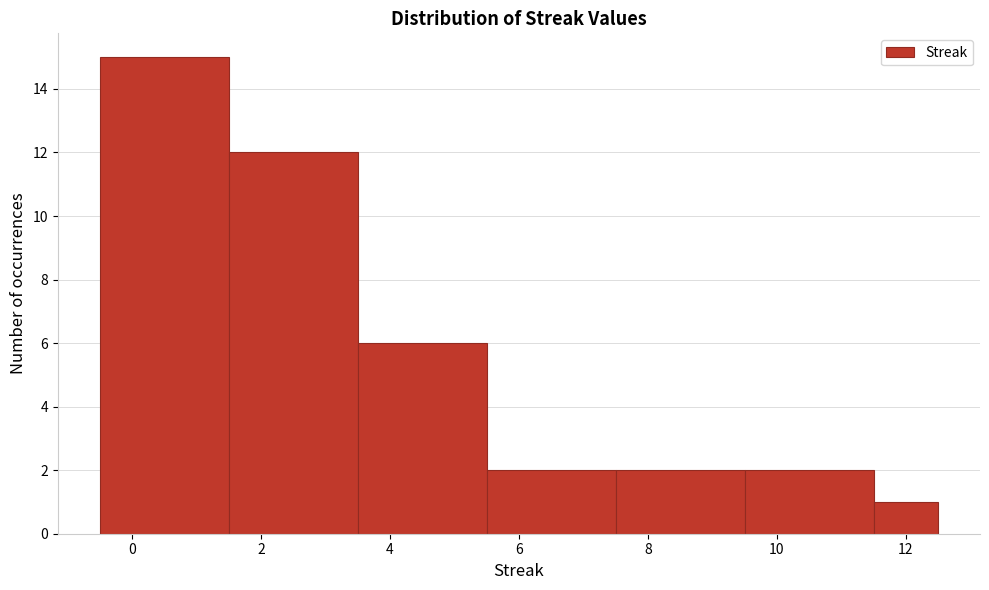

Reading left to right, transcribe this chart: for each bar, give the range it covers on the x-axis and its height. Neither the bar edges nor the heights are printed on the chart, so give them approximately, as read against the axes.

-0.5 to 1.5: 15
1.5 to 3.5: 12
3.5 to 5.5: 6
5.5 to 7.5: 2
7.5 to 9.5: 2
9.5 to 11.5: 2
11.5 to 12.5: 1